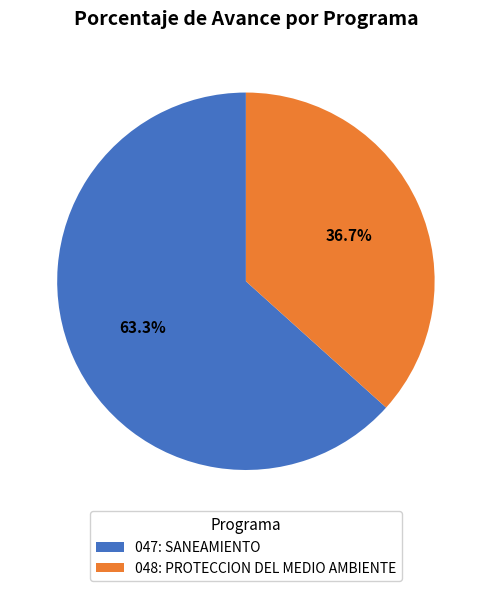

Does 048: PROTECCION DEL MEDIO AMBIENTE account for over 50% of the chart?

No